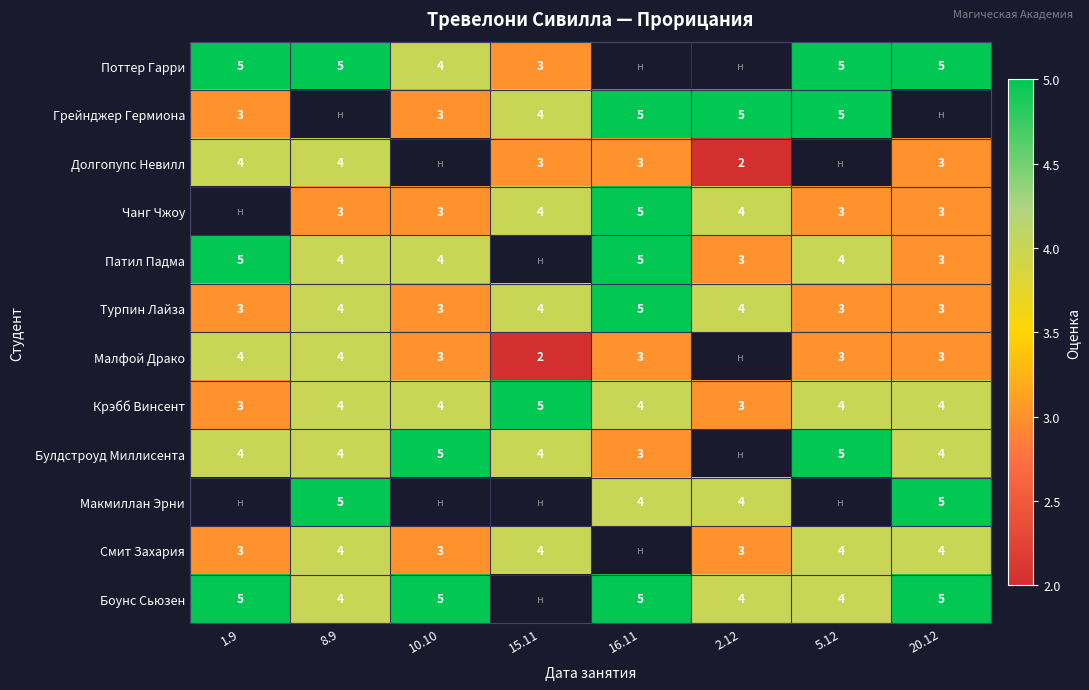

The Булдстроуд Миллисента series shows 5 at 5.12. True or false?

True